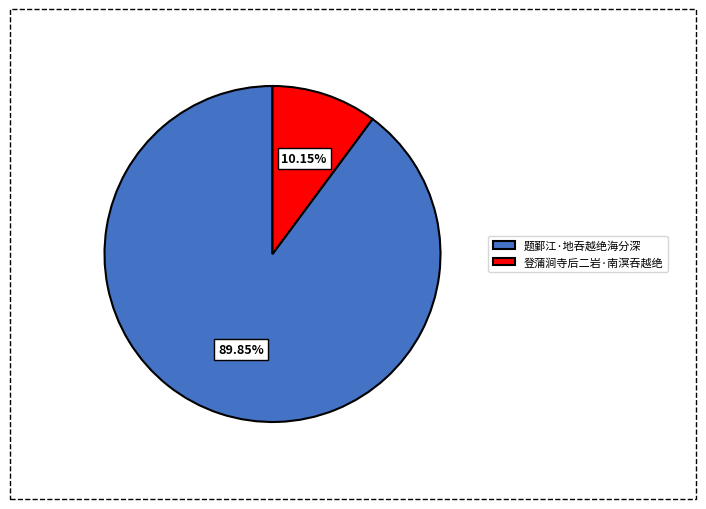

What is the largest slice in the pie chart?

题鄞江·地吞越绝海分深